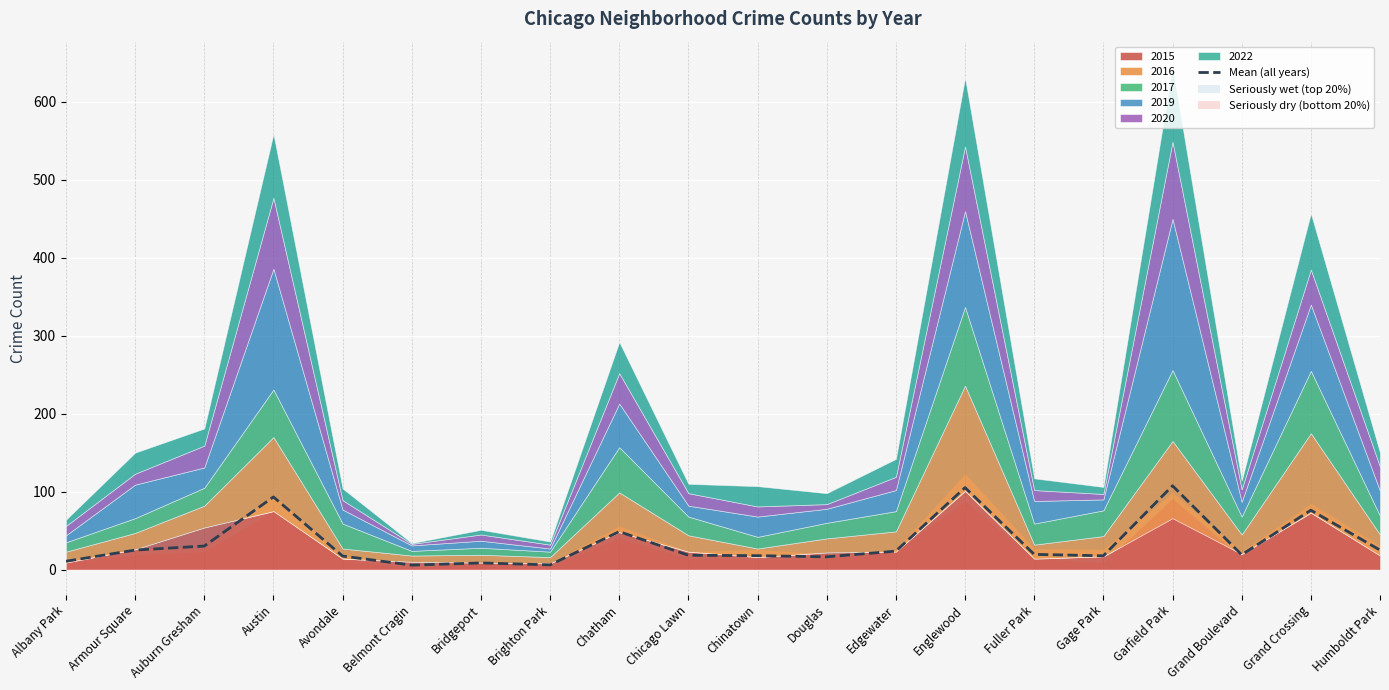

Where is the first local minimum?

Belmont Cragin